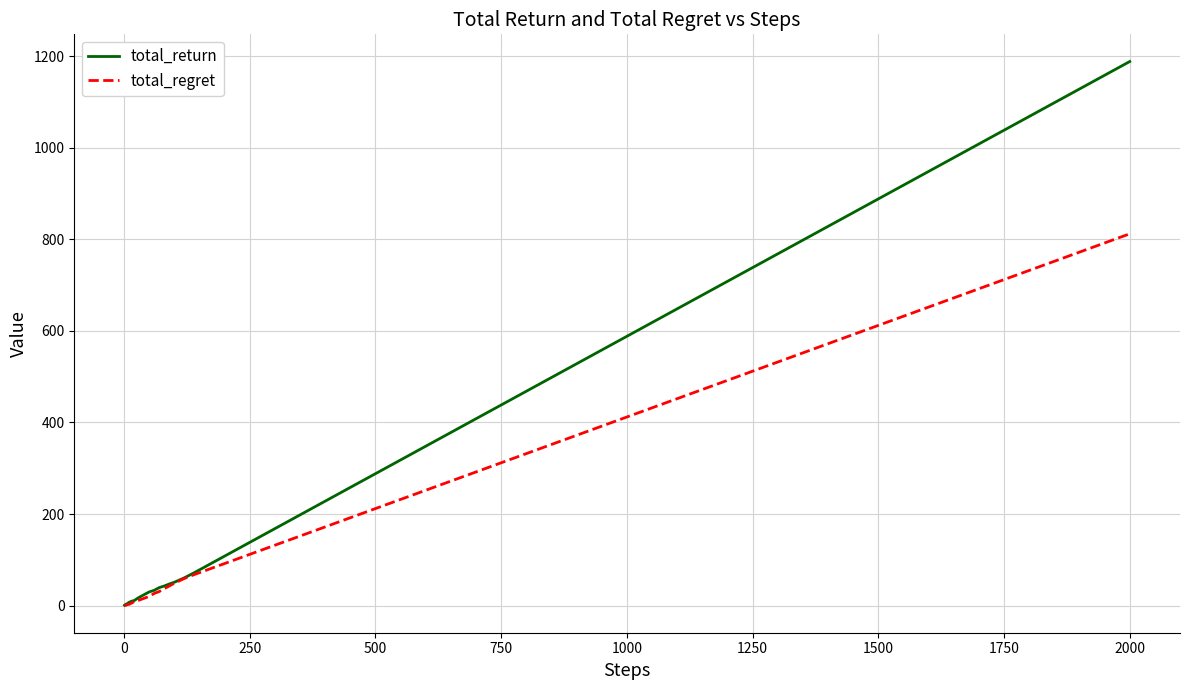

What is the maximum value shown in the chart?

1188.1